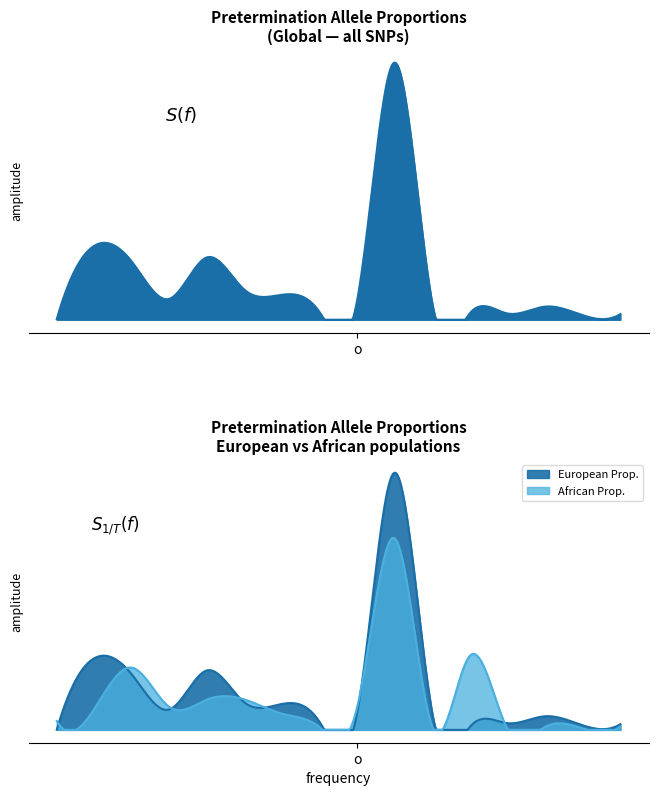

At which category is the sum across all series the highest?

10